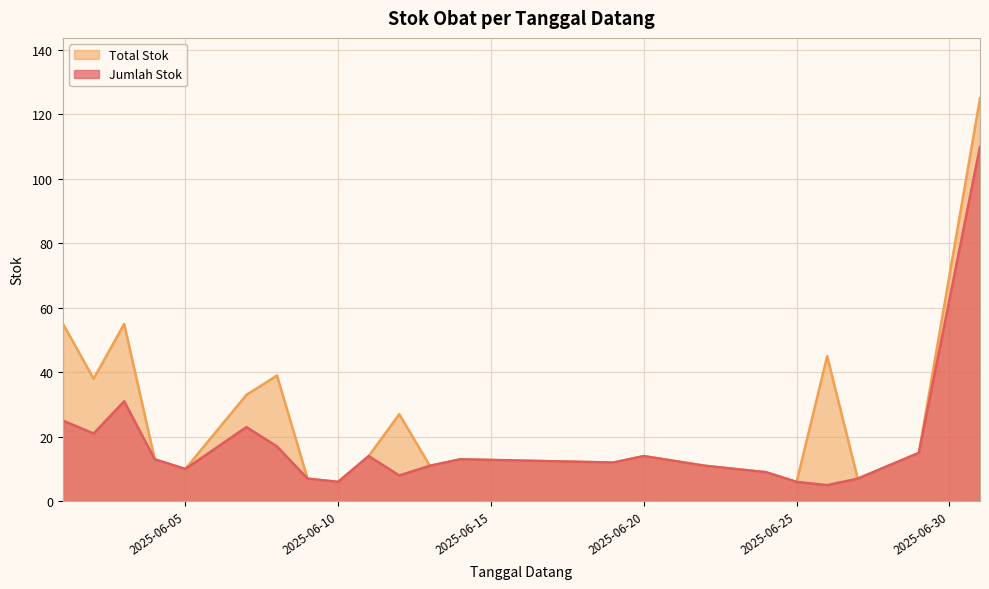

What is the smallest value displayed?

5